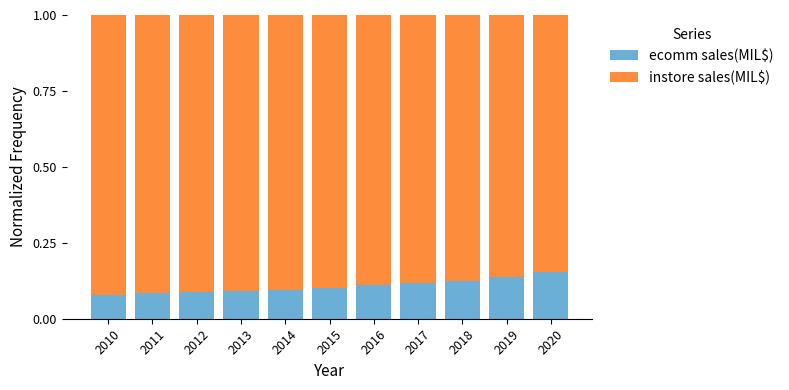

The value of ecomm sales(MIL$) at 2016 is 0.1. True or false?

True